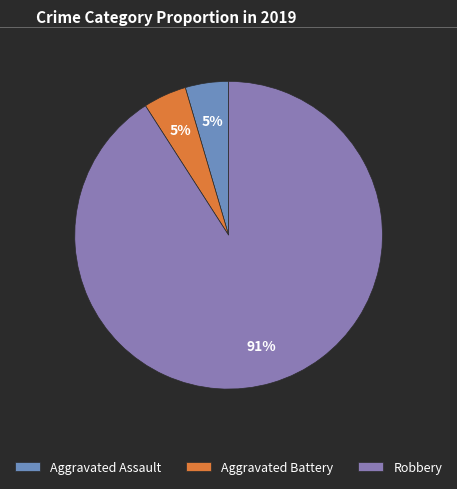

How many slices are in this pie chart?

3